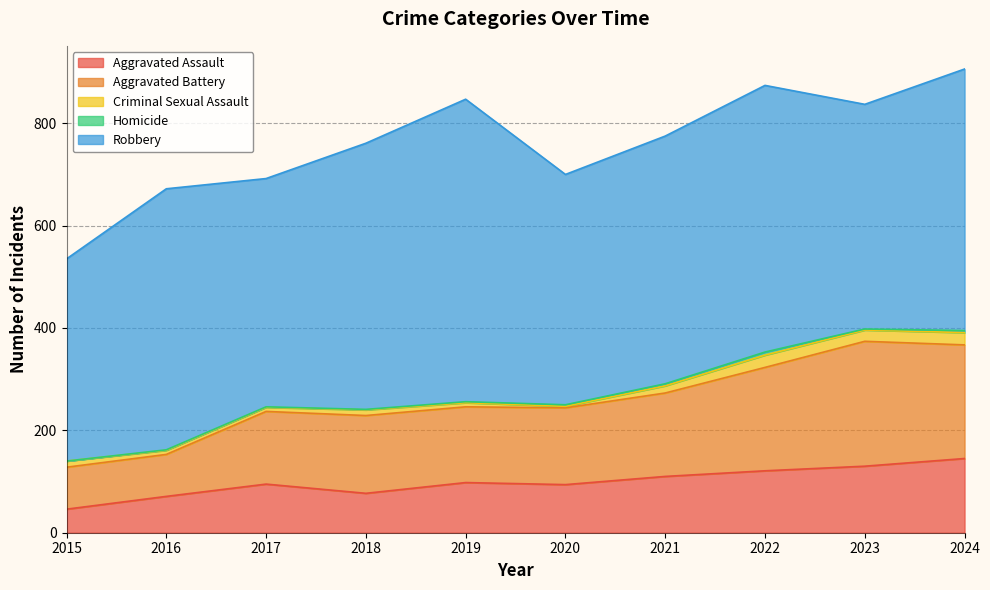

Where does the Criminal Sexual Assault series first go above 12?

2021